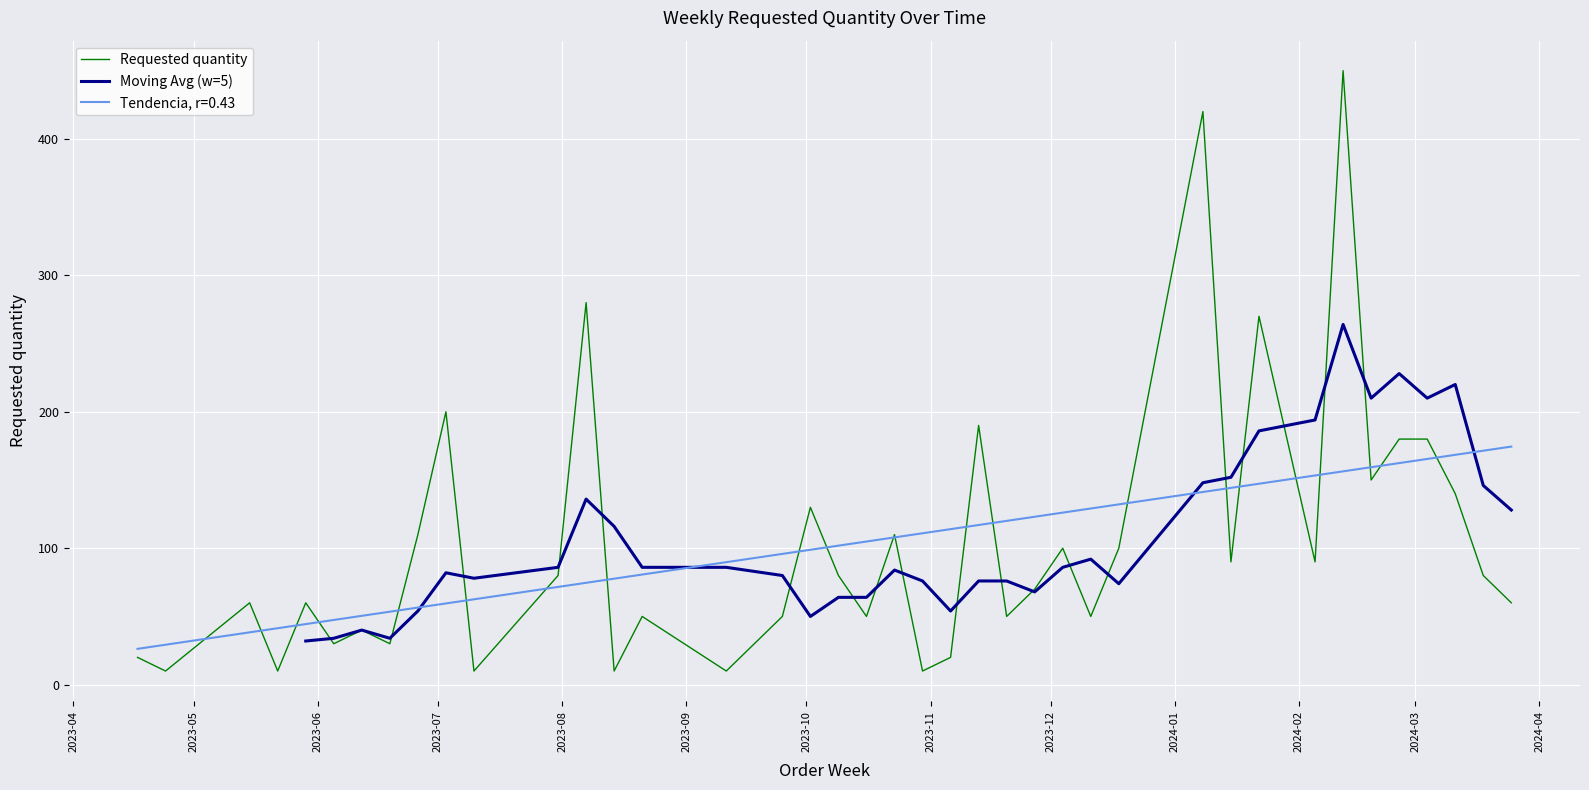

Rank the categories by value from highest to lowest.

2024-02-12, 2024-01-08, 2023-08-07, 2024-01-22, 2023-07-03, 2023-11-13, 2024-02-26, 2024-03-04, 2024-02-19, 2024-03-11, 2023-10-02, 2023-06-26, 2023-10-23, 2023-12-04, 2023-12-18, 2024-01-15, 2024-02-05, 2023-07-31, 2023-10-09, 2024-03-18, 2023-11-27, 2023-05-15, 2023-05-29, 2024-03-25, 2023-08-21, 2023-09-25, 2023-10-16, 2023-11-20, 2023-12-11, 2023-06-12, 2023-06-05, 2023-06-19, 2023-04-17, 2023-11-06, 2023-04-24, 2023-05-22, 2023-07-10, 2023-08-14, 2023-09-11, 2023-10-30